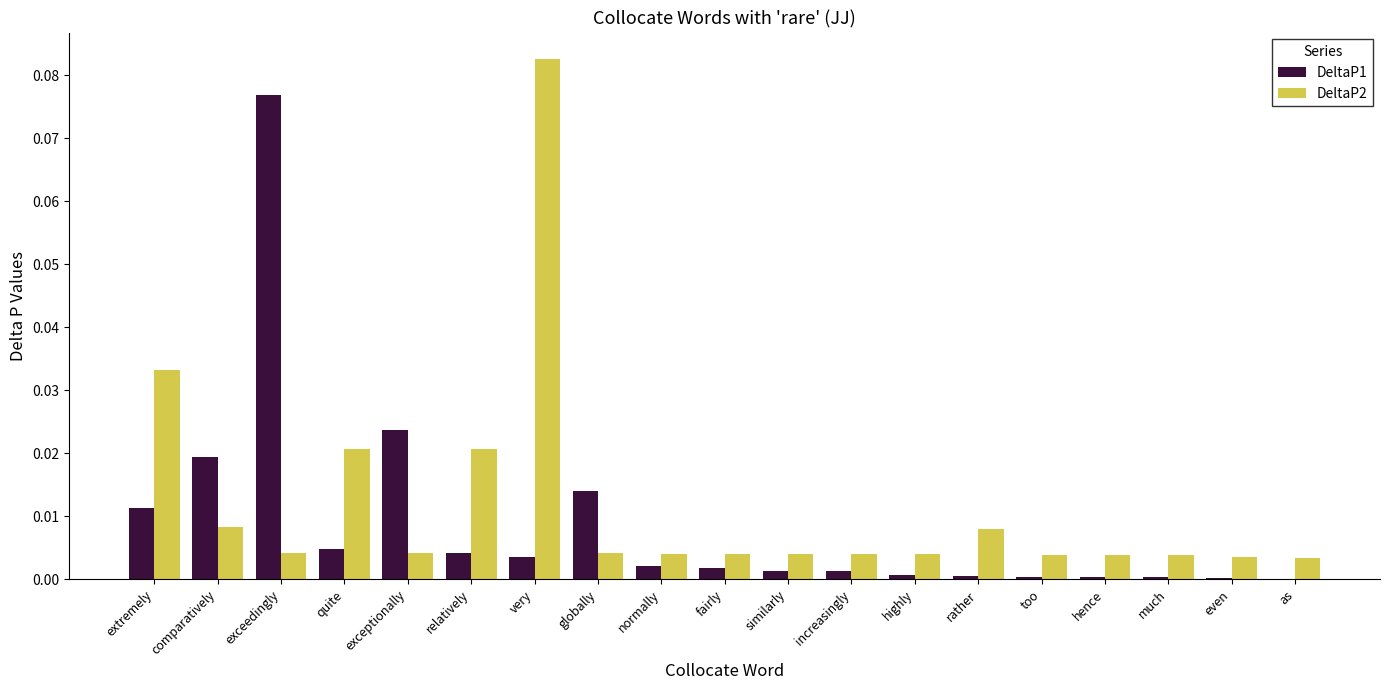

Is it true that DeltaP2 equals 0.0 at relatively?

True